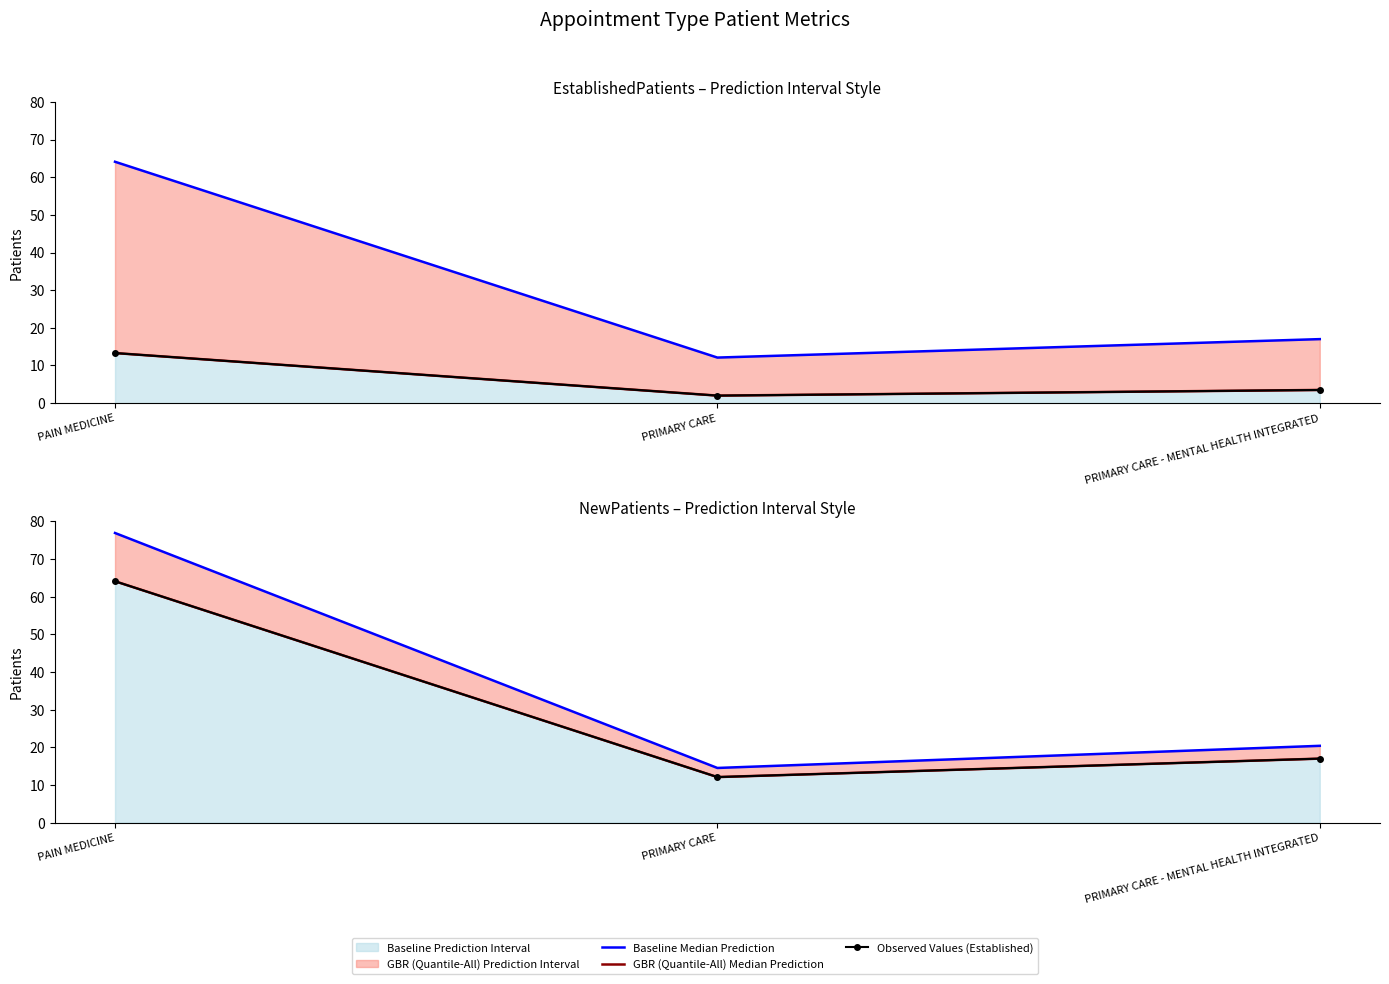

True or false: Baseline Median Prediction has a value of 119.1 at PAIN MEDICINE.

False